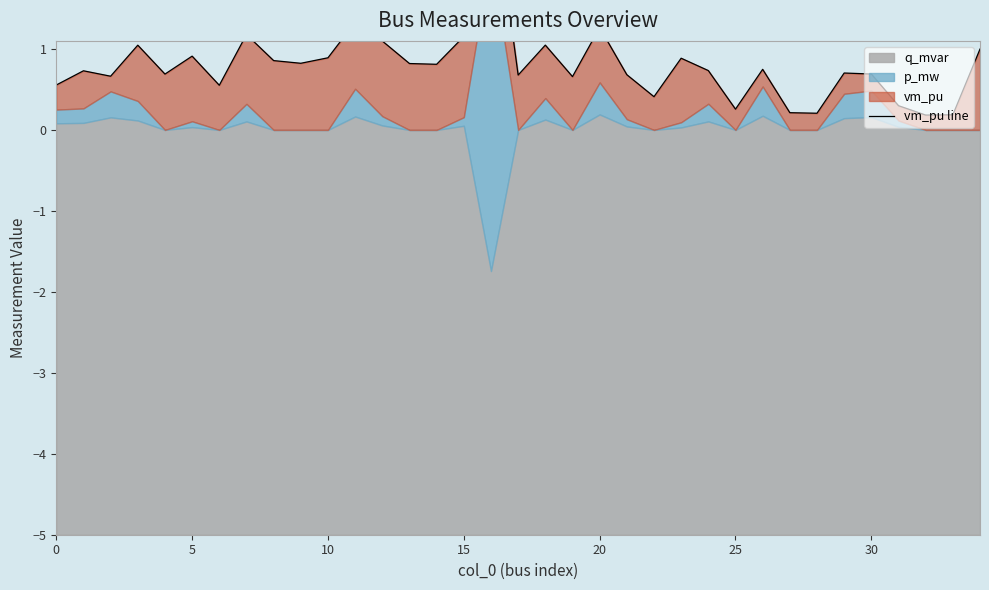

The value at 32 is 0.3. True or false?

False